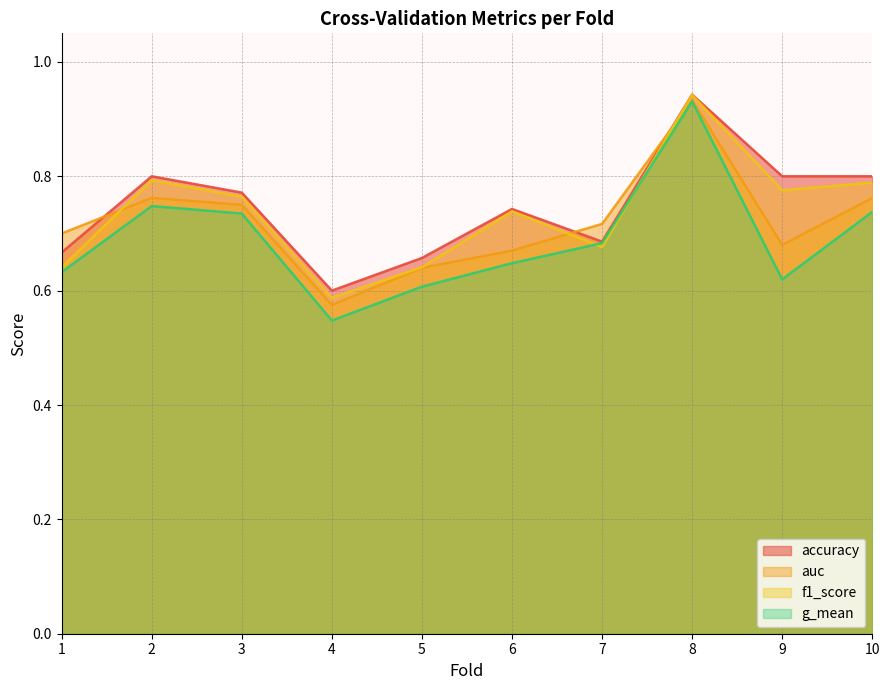

Reading right to left, what are all the values shown in this chart?

accuracy: 0.8	0.8	0.9	0.7	0.7	0.7	0.6	0.8	0.8	0.7
auc: 0.8	0.7	0.9	0.7	0.7	0.6	0.6	0.8	0.8	0.7
f1_score: 0.8	0.8	0.9	0.7	0.7	0.6	0.6	0.8	0.8	0.6
g_mean: 0.7	0.6	0.9	0.7	0.6	0.6	0.5	0.7	0.7	0.6